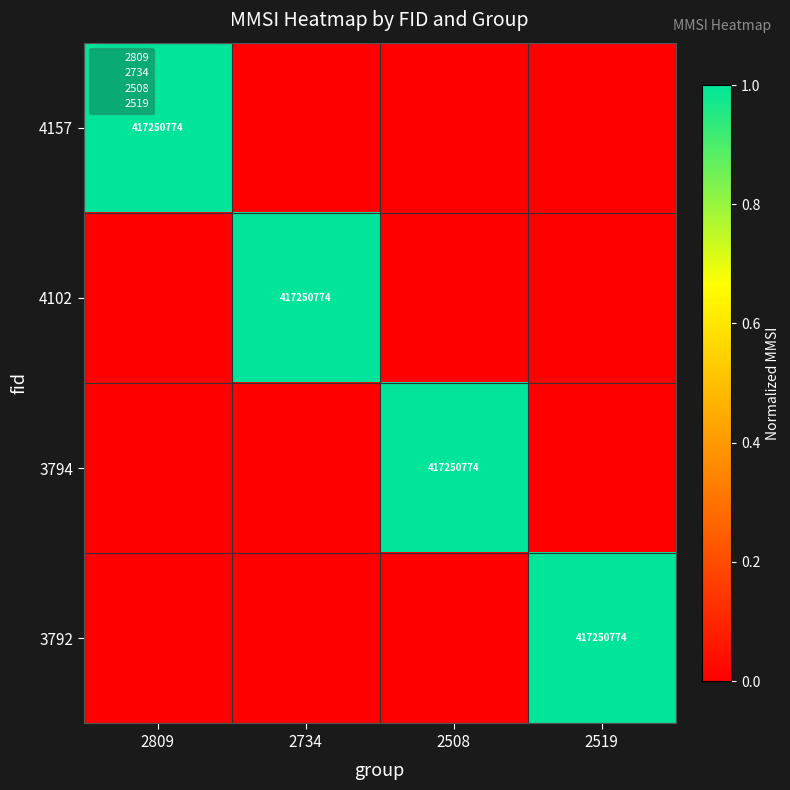

What is the difference between the maximum and minimum values in the 4157 series?

1